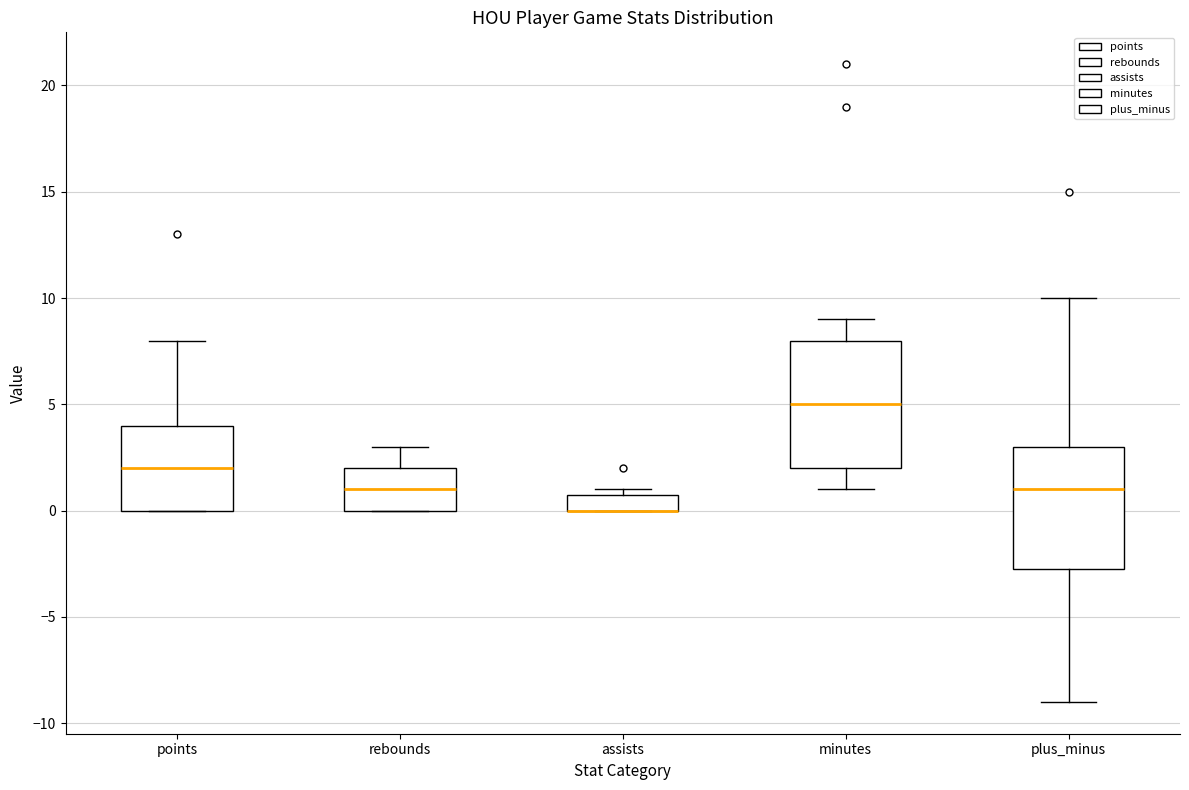

Reading left to right, transcribe this box plot: for each box, give where its median line is, the range the box spans, and where its two whiskers end, as read against the y-axis. The values are not printed on the chart, so give them approximately, as read against the axis.

points: median 2.0, box 0.0 to 4.0, whiskers 0.0 to 8.0
rebounds: median 1.0, box 0.0 to 2.0, whiskers 0.0 to 3.0
assists: median 0.0 (drawn on the box's lower edge), box 0.0 to 1.0, whiskers 0.0 to 1.0 (just above the box's upper edge)
minutes: median 5.0, box 2.0 to 8.0, whiskers 1.0 to 9.0
plus_minus: median 1.0, box -2.5 to 3.0, whiskers -9.0 to 10.0